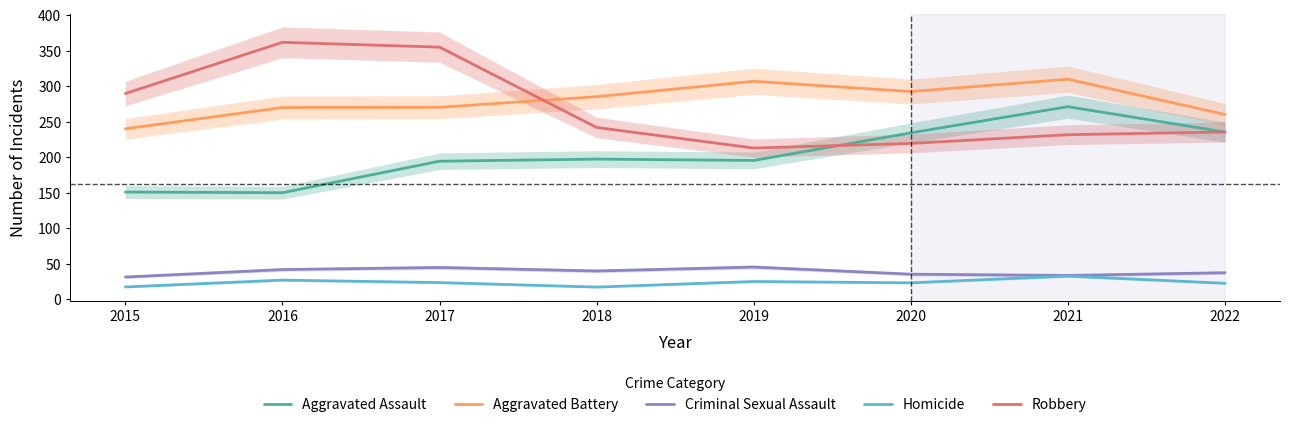

Rank the series by their maximum value, from lowest to highest.

Homicide, Criminal Sexual Assault, Aggravated Assault, Aggravated Battery, Robbery